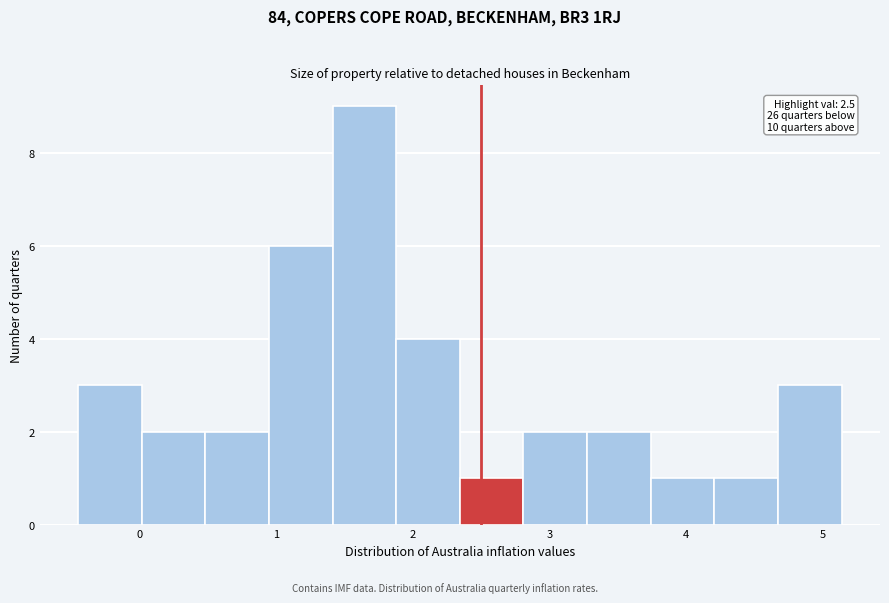

Which range on the x-axis has the tallest bar?

1.4 to 1.9